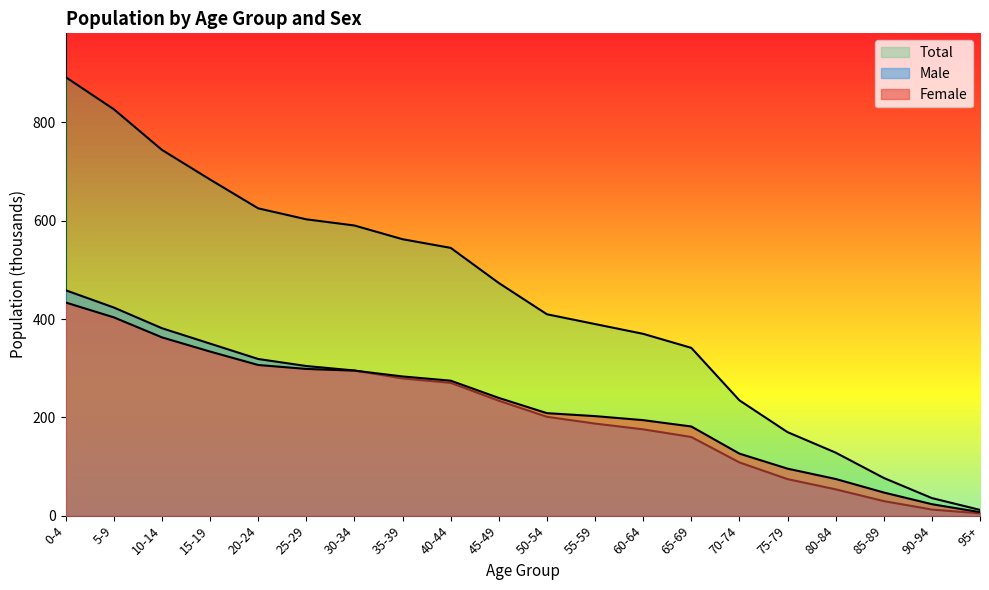

What is the highest value of the Total series?

892.1